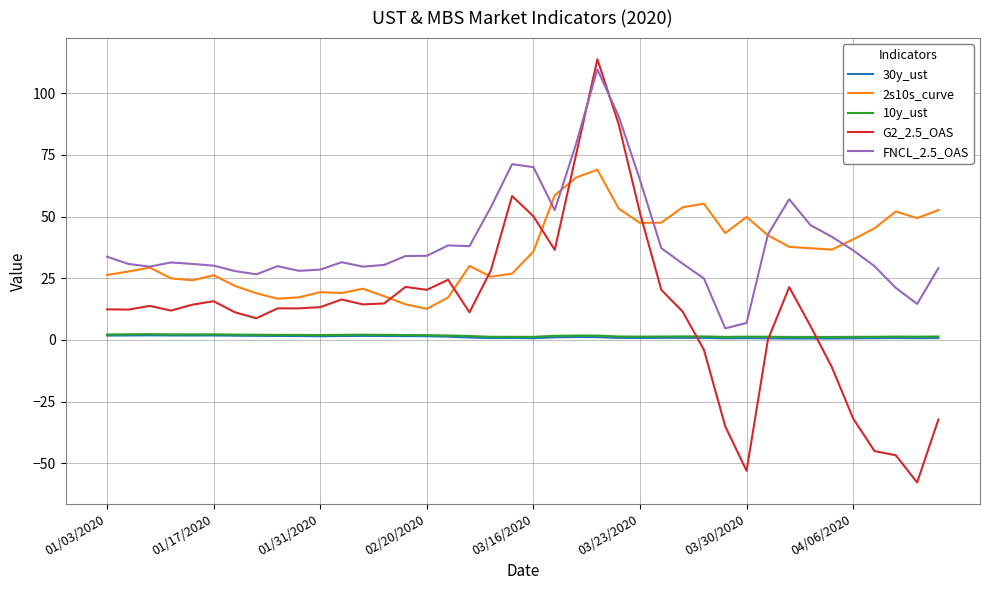

What is the highest value of the FNCL_2.5_OAS series?

109.6